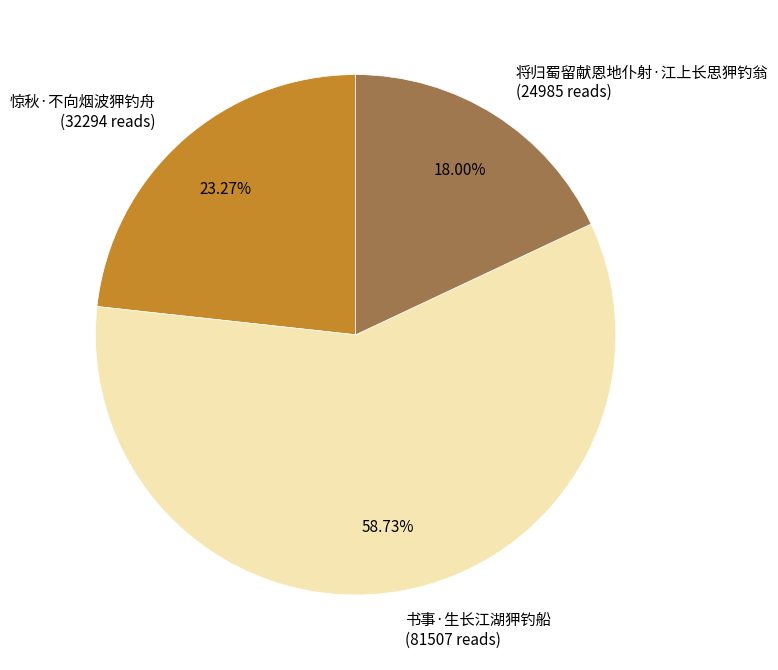

To the nearest percent, what percentage of the pie is 将归蜀留献恩地仆射·江上长思狎钓翁?

18%